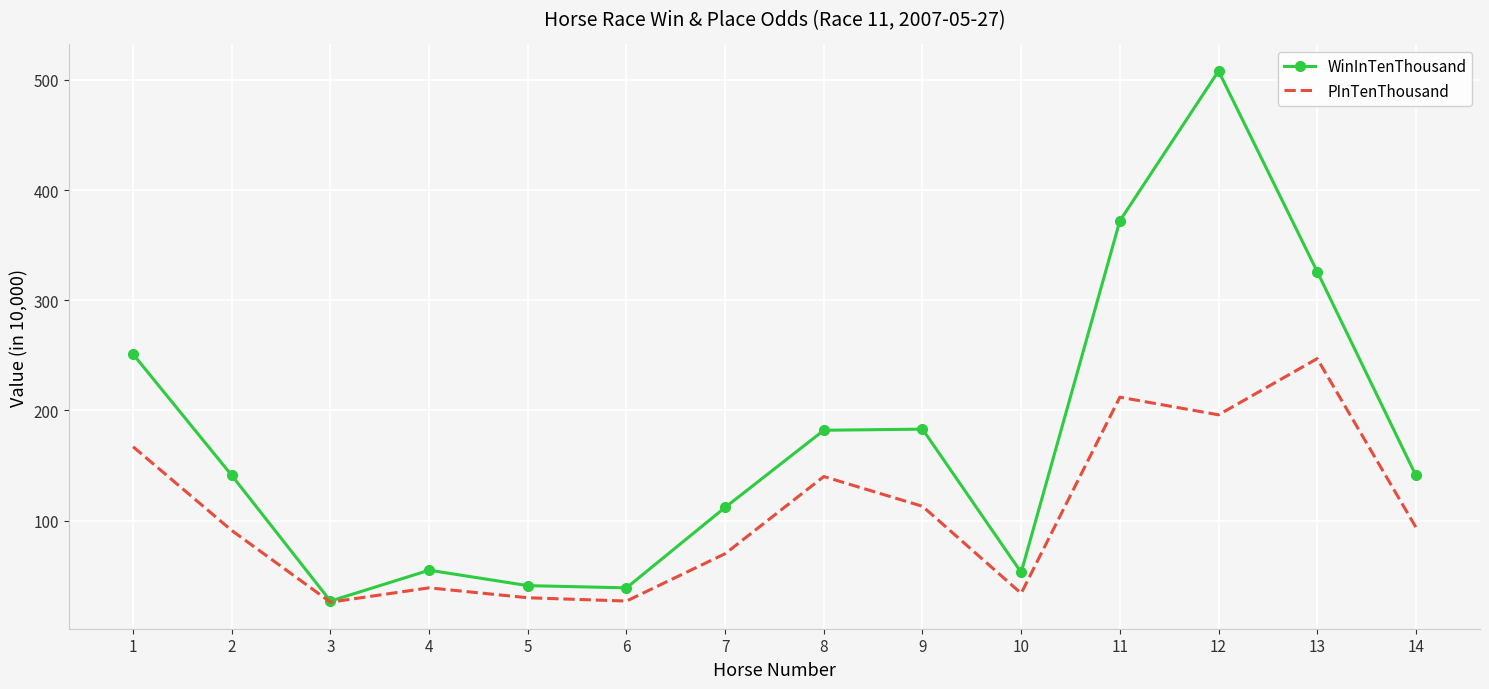

List the series in order of their peak value, highest first.

WinInTenThousand, PInTenThousand